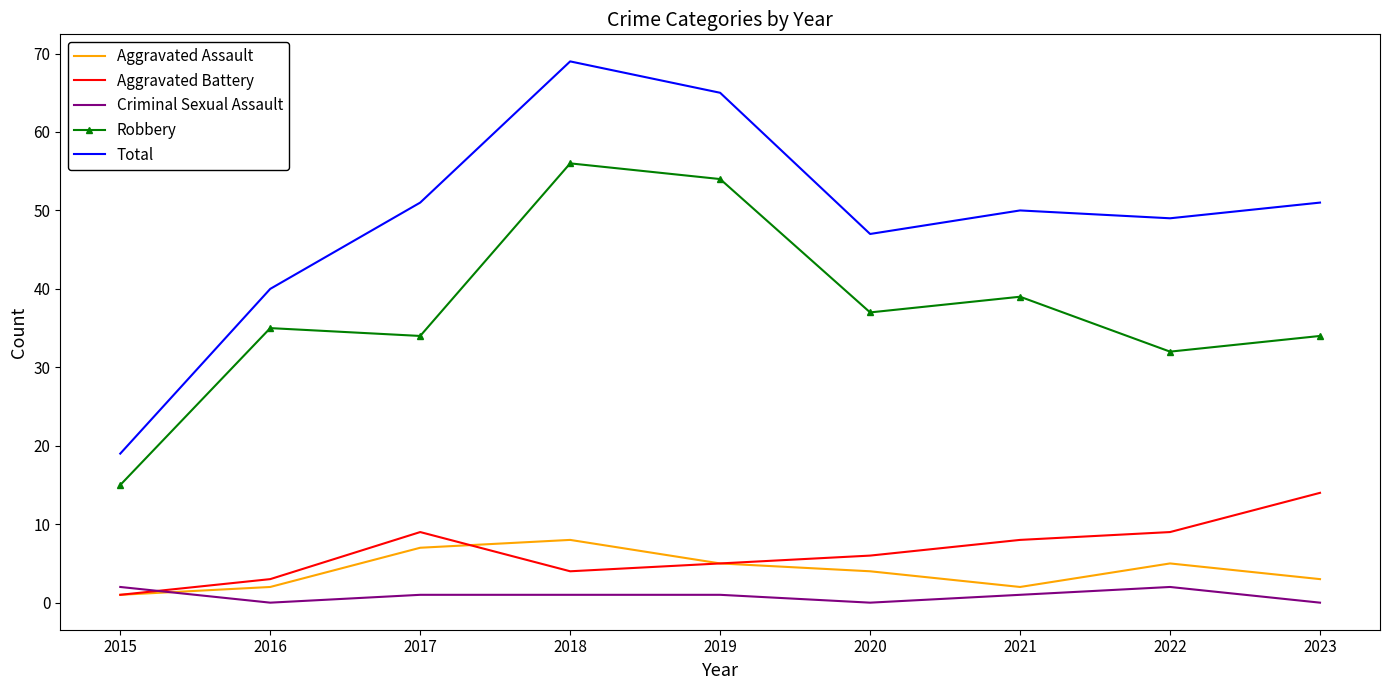

What is the sum of the Criminal Sexual Assault values at 2022 and 2023?

2